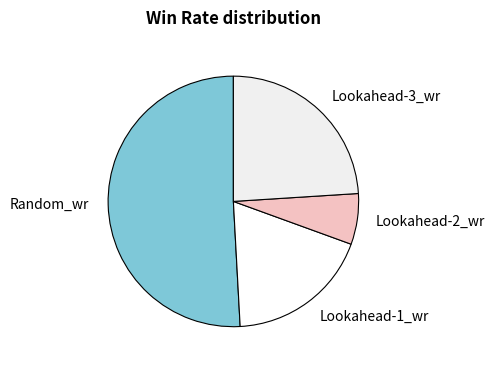

Which has a higher value, Lookahead-2_wr or Lookahead-1_wr?

Lookahead-1_wr